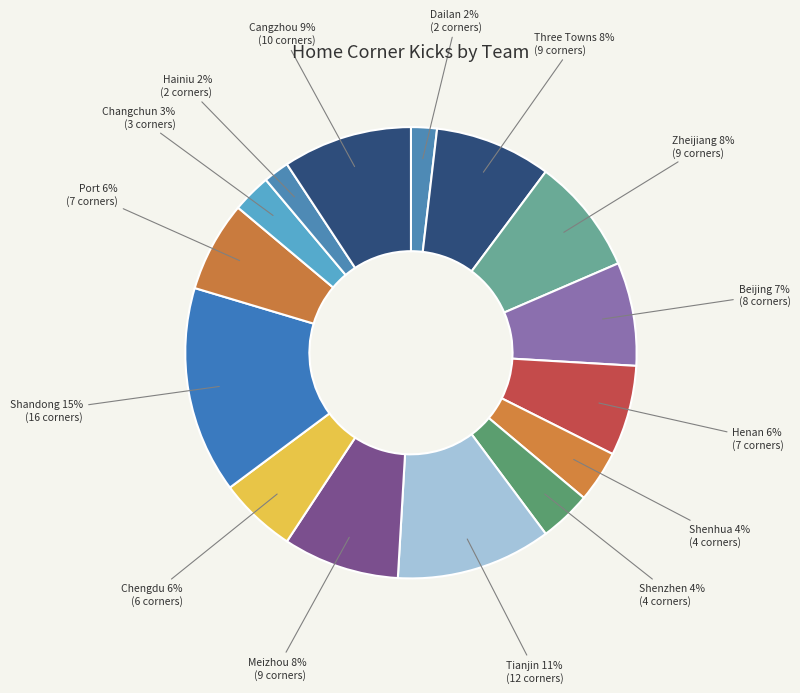

Count the number of slices in the pie.

15